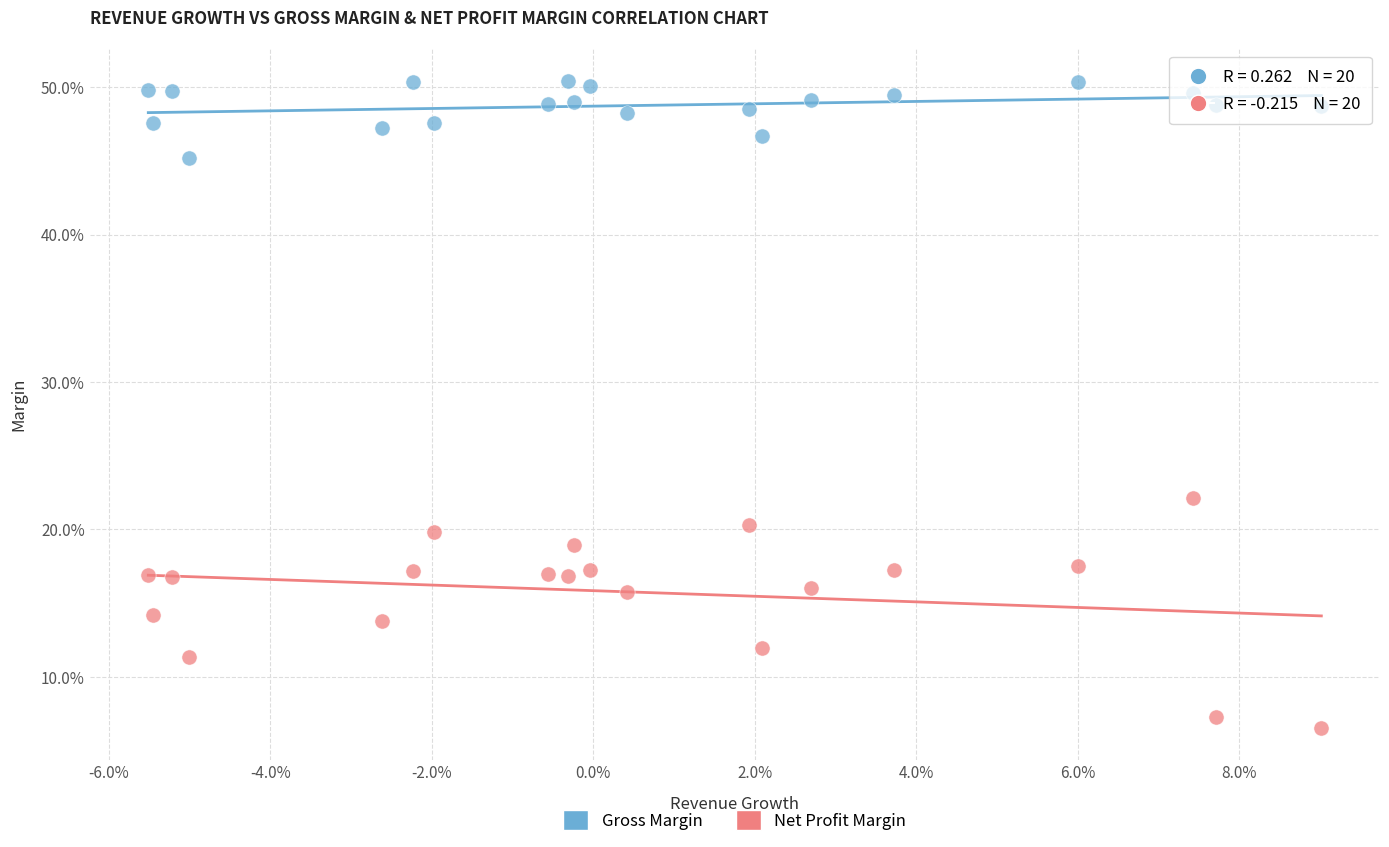

Which series reaches the maximum Y coordinate?

Gross Margin